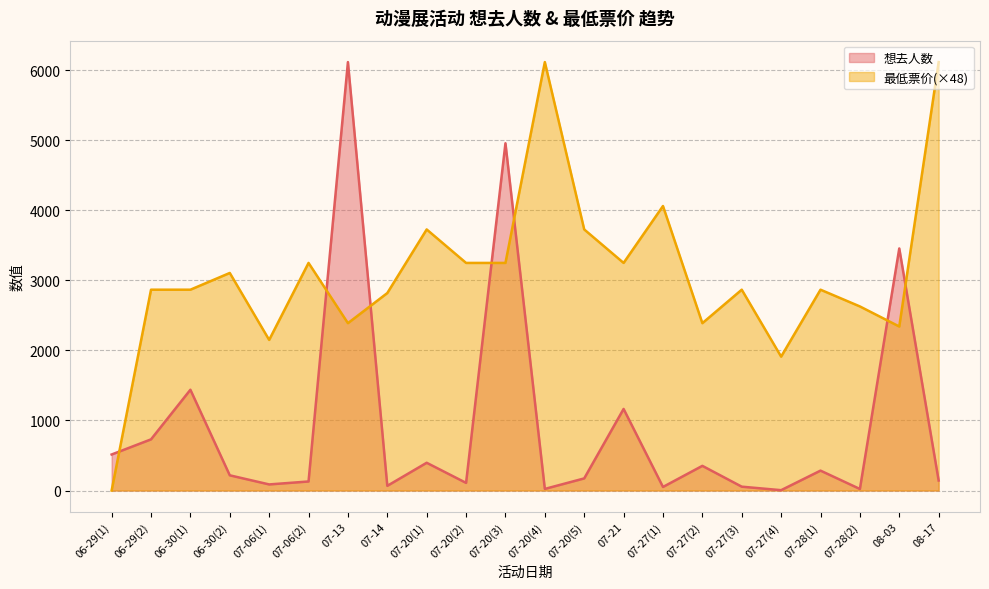

What are all the series names shown in the legend?

想去人数, 最低票价(×48)